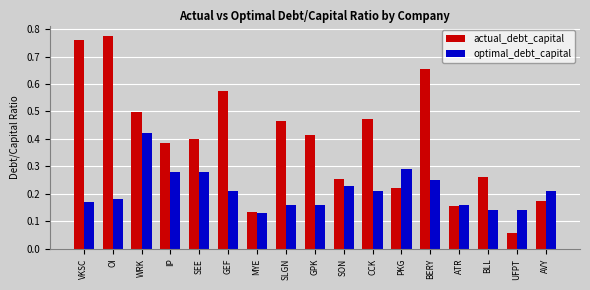

At which category is the sum across all series the highest?

OI